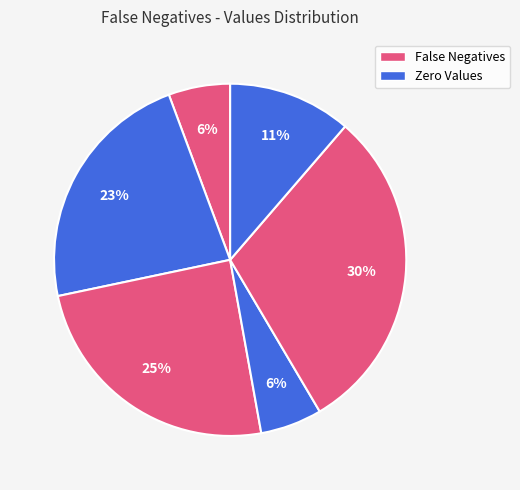

How many slices are in this pie chart?

6